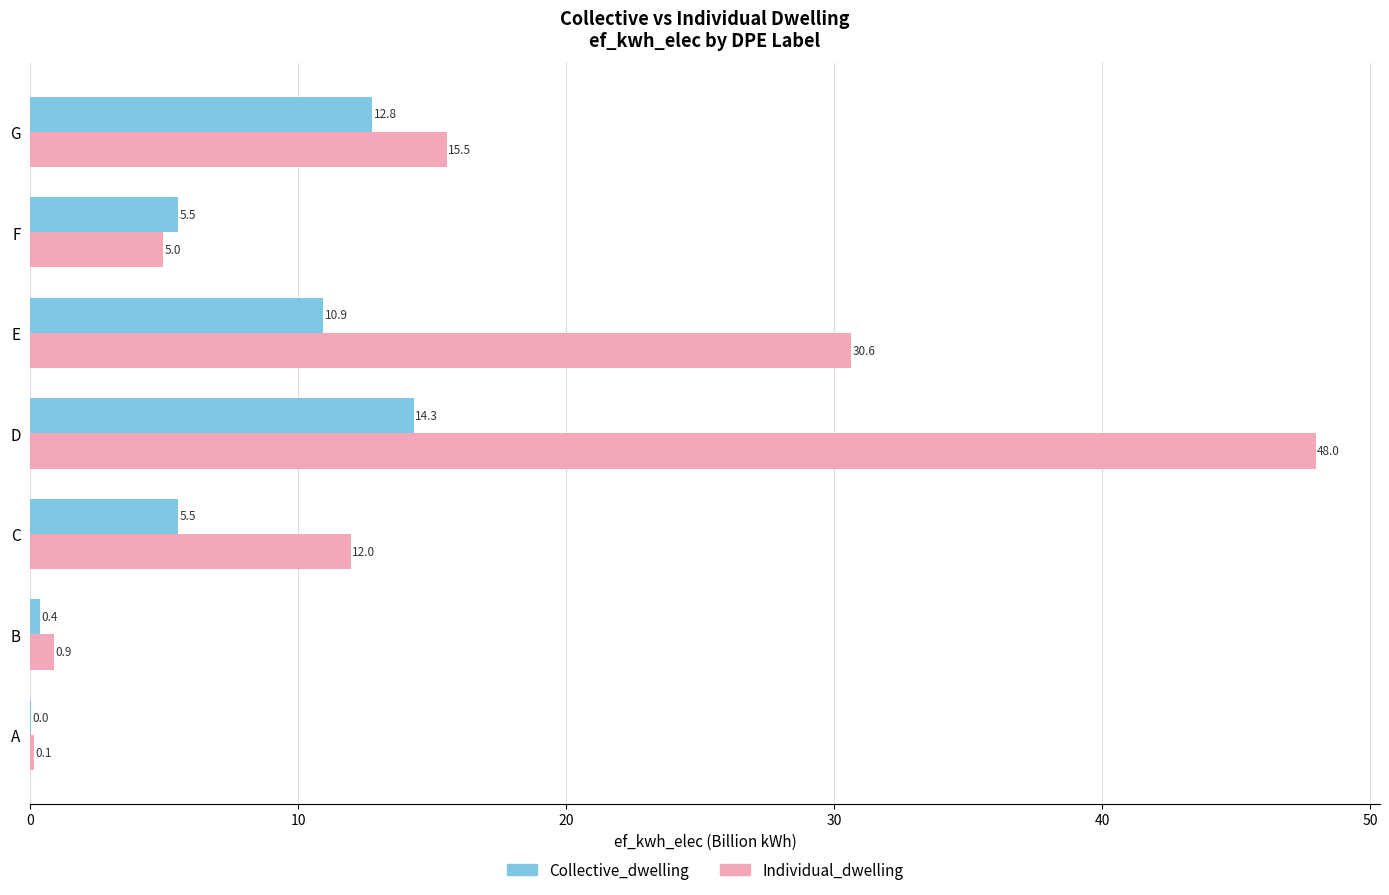

True or false: Individual_dwelling has a value of 48.0 at D.

True